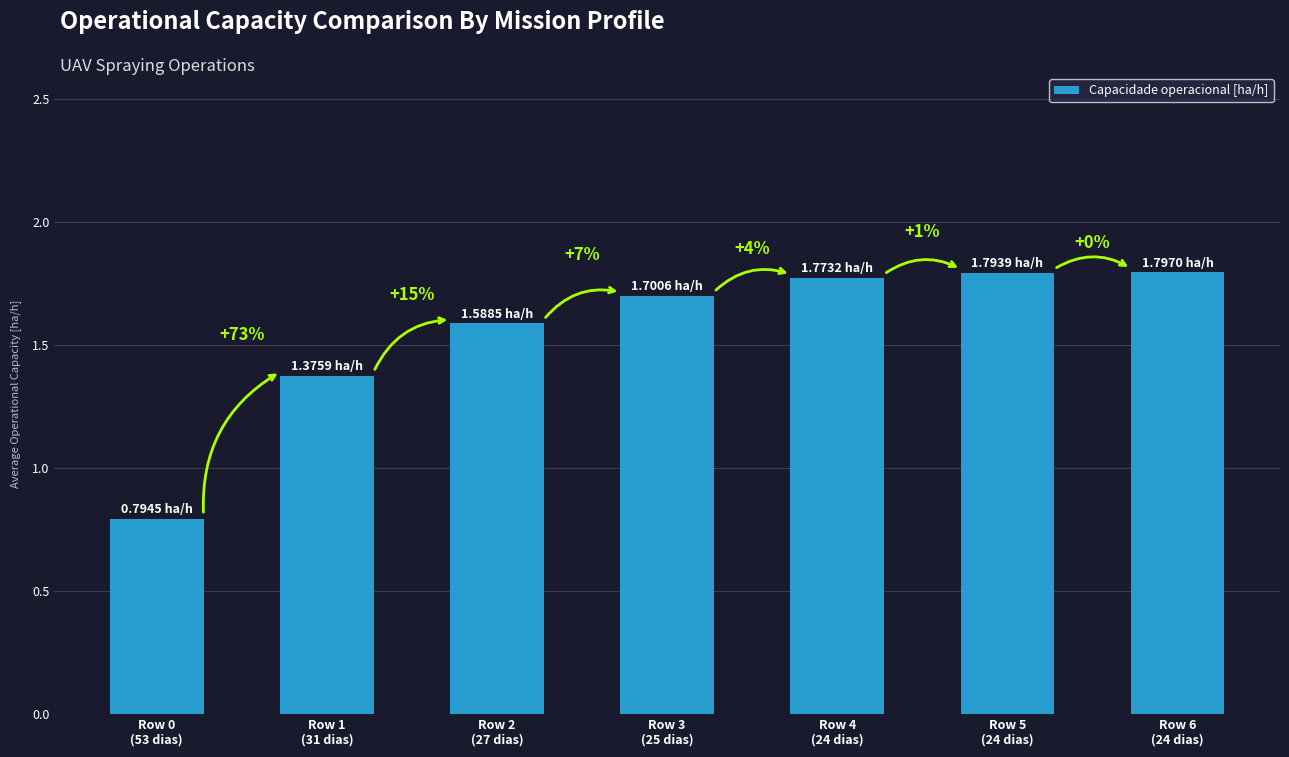

Reading left to right, list all the values displayed in this chart.

0.8	1.4	1.6	1.7	1.8	1.8	1.8